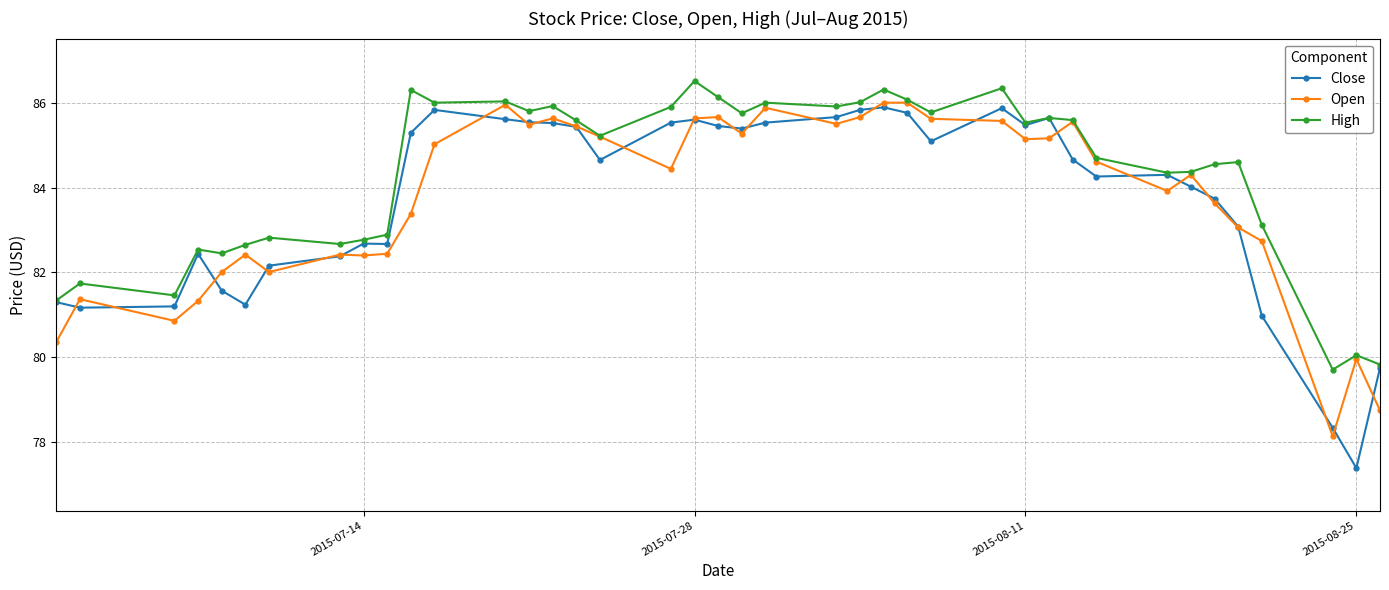

Which series has the largest range (max minus min)?

Close